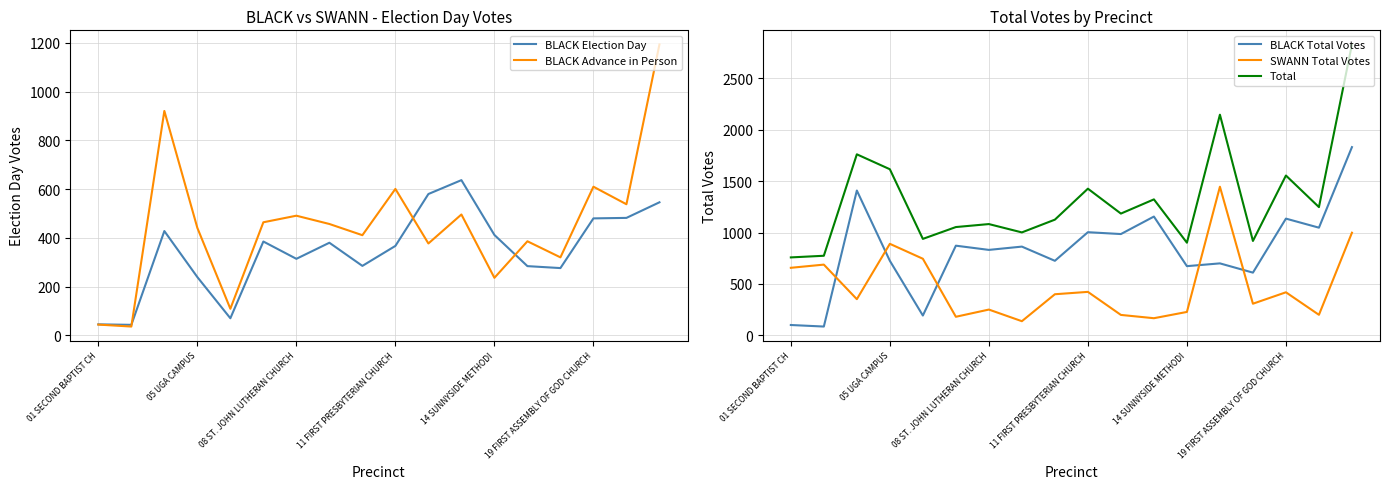

What is the value of the SWANN Total Votes point at the 16th from the left?

419